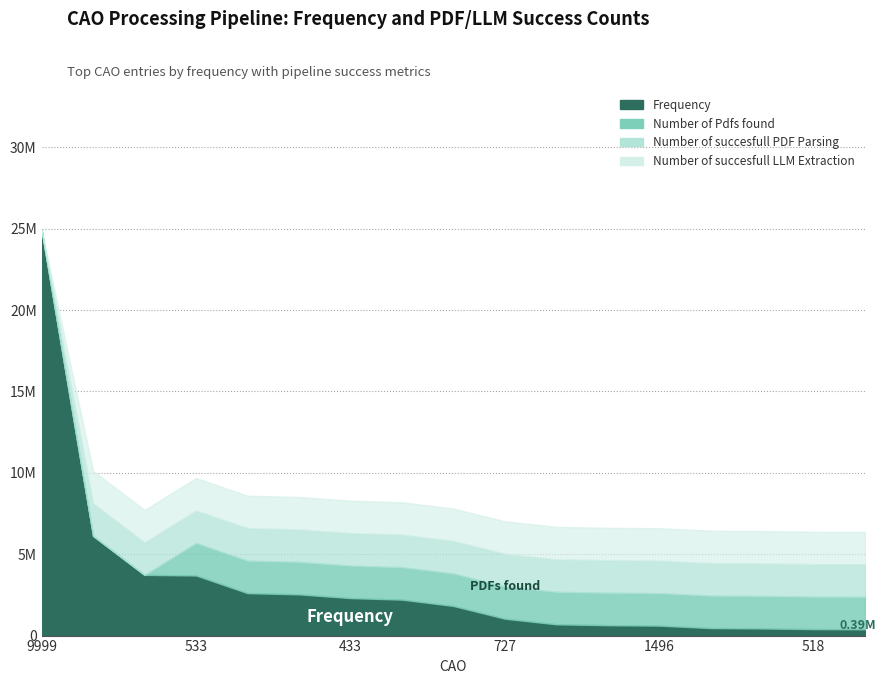

What is the label of the 2nd point from the right?

518